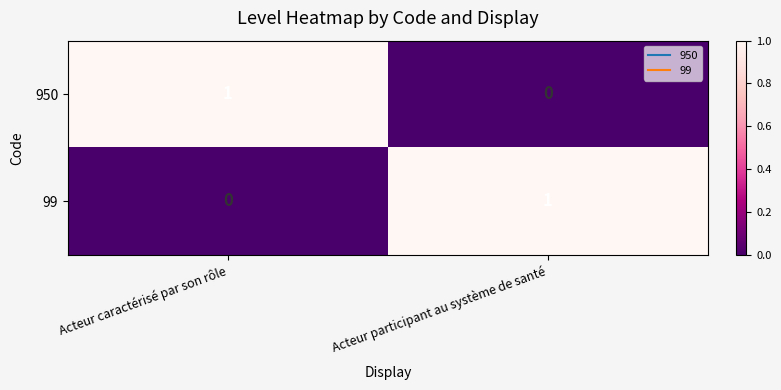

List the labels in order of 950 value, smallest first.

Acteur participant au système de santé, Acteur caractérisé par son rôle